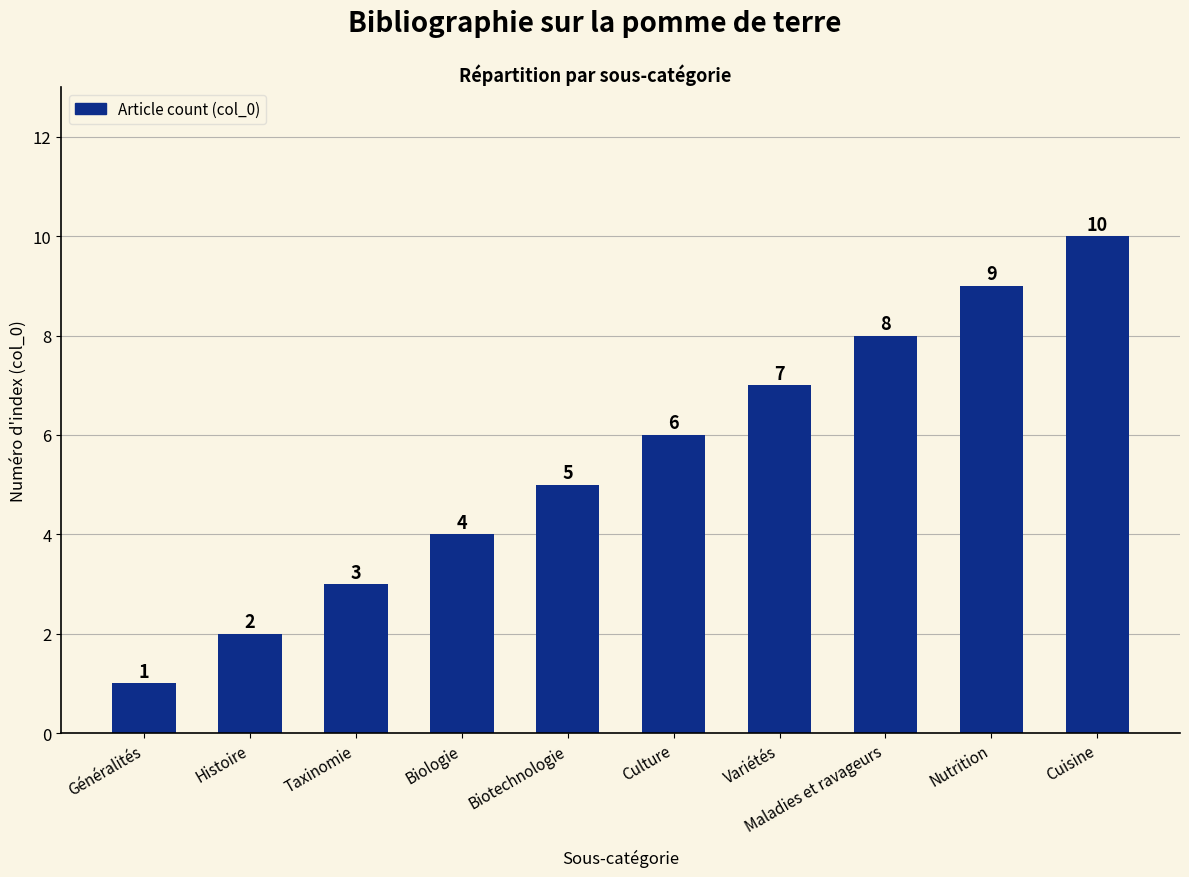

Rank the categories by value from highest to lowest.

Cuisine, Nutrition, Maladies et ravageurs, Variétés, Culture, Biotechnologie, Biologie, Taxinomie, Histoire, Généralités